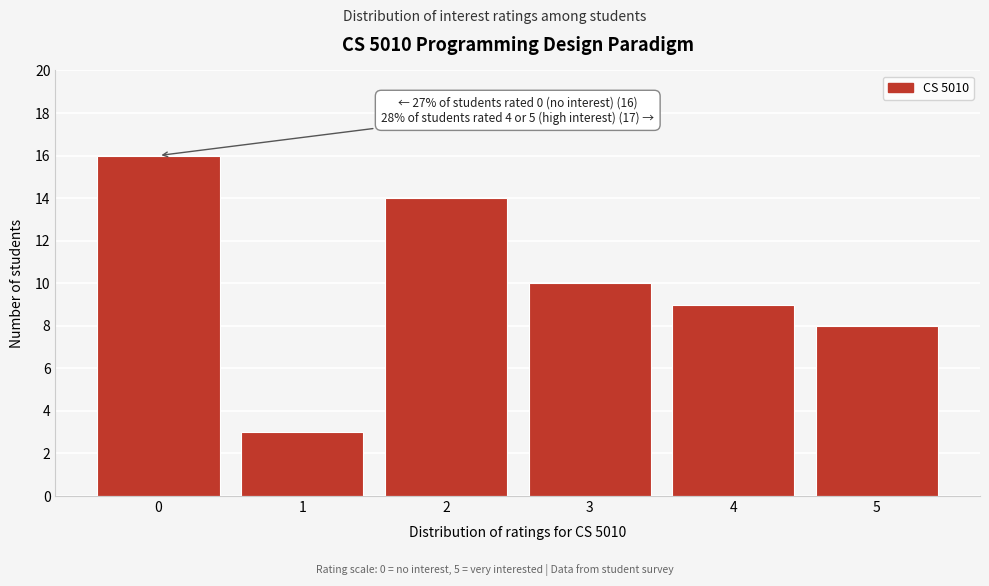

Reading left to right, list all the values displayed in this chart.

0=16	1=3	2=14	3=10	4=9	5=8